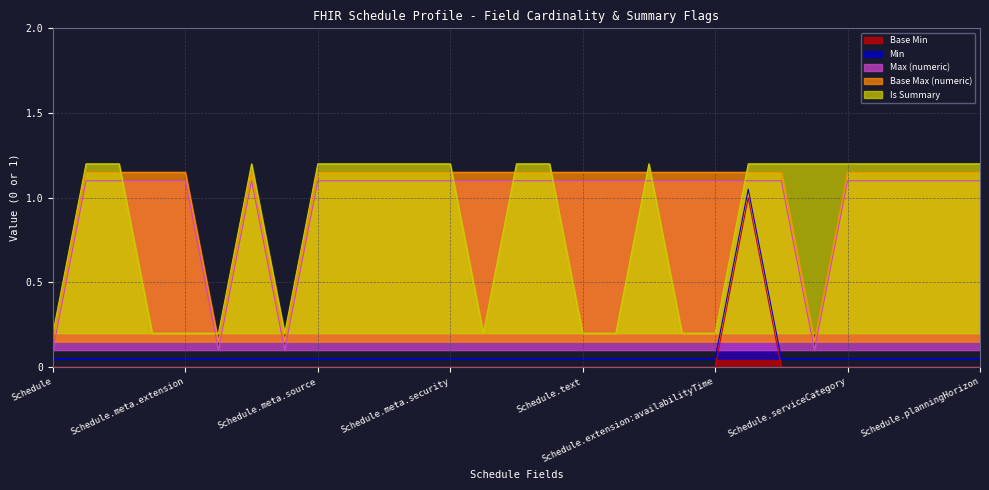

What is the sum of all Min values?

2.5